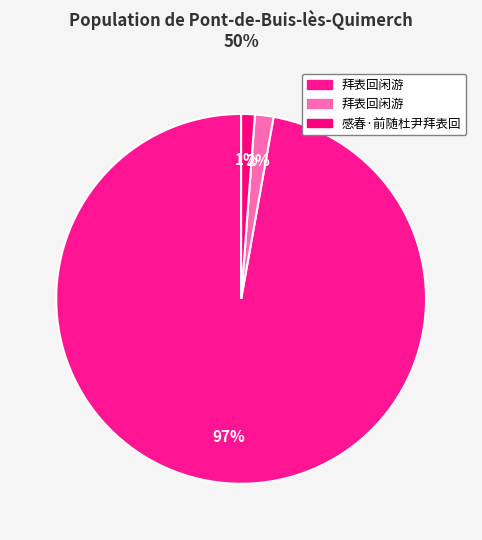

To the nearest percent, what is the difference between the largest and smallest slice percentages?

96%